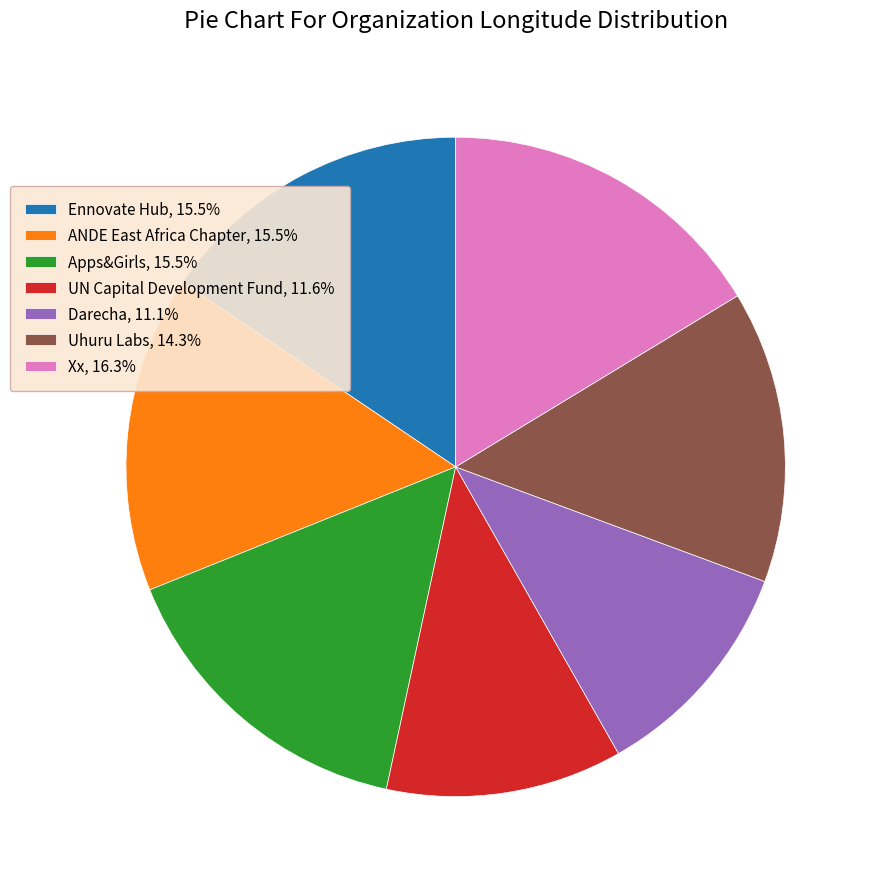

Is Darecha, 11.1% the majority of the pie?

No